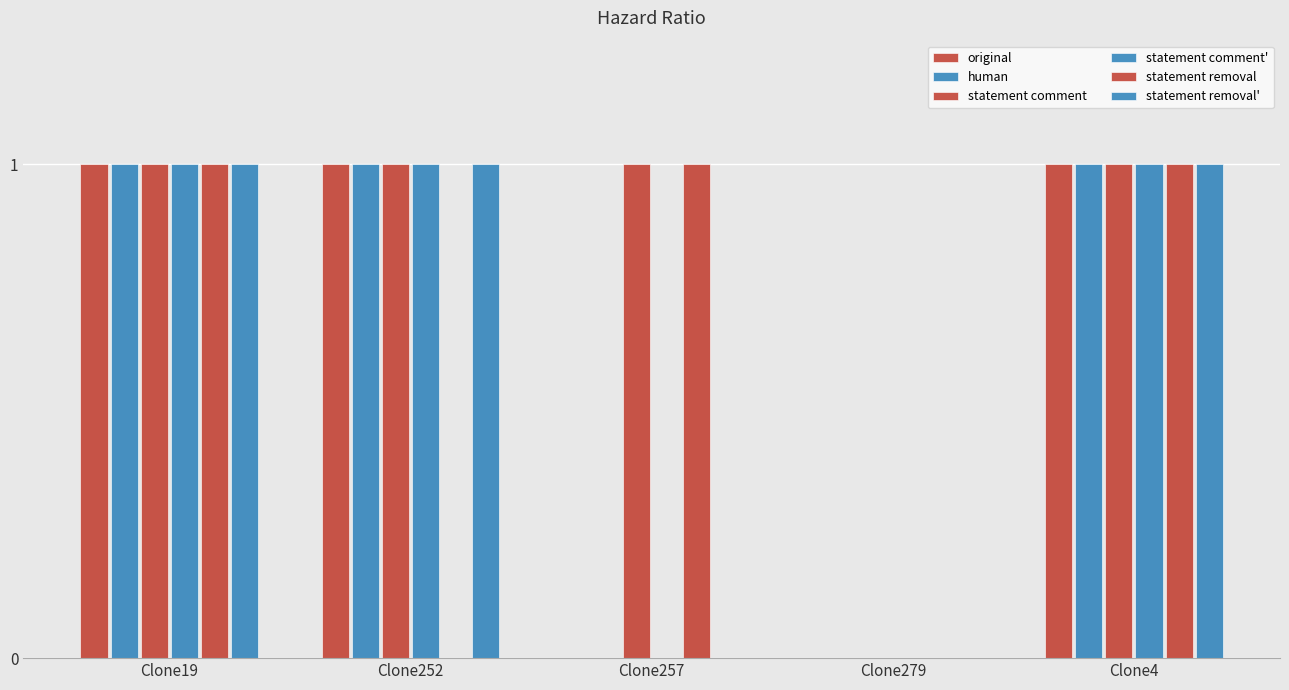

At which category is the sum across all series the highest?

Clone19